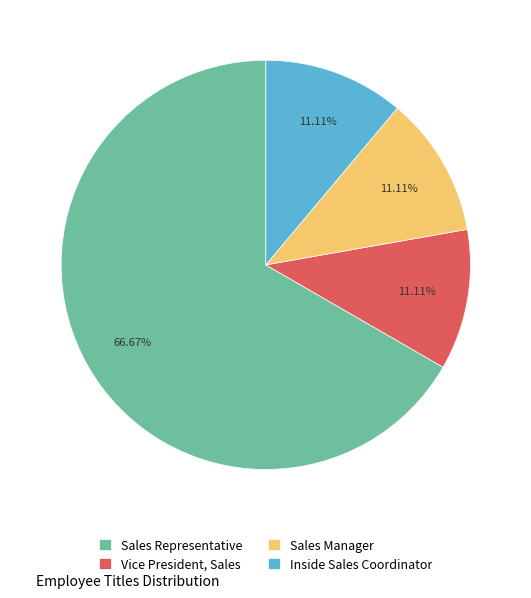

To the nearest percent, what is the average slice percentage?

25%